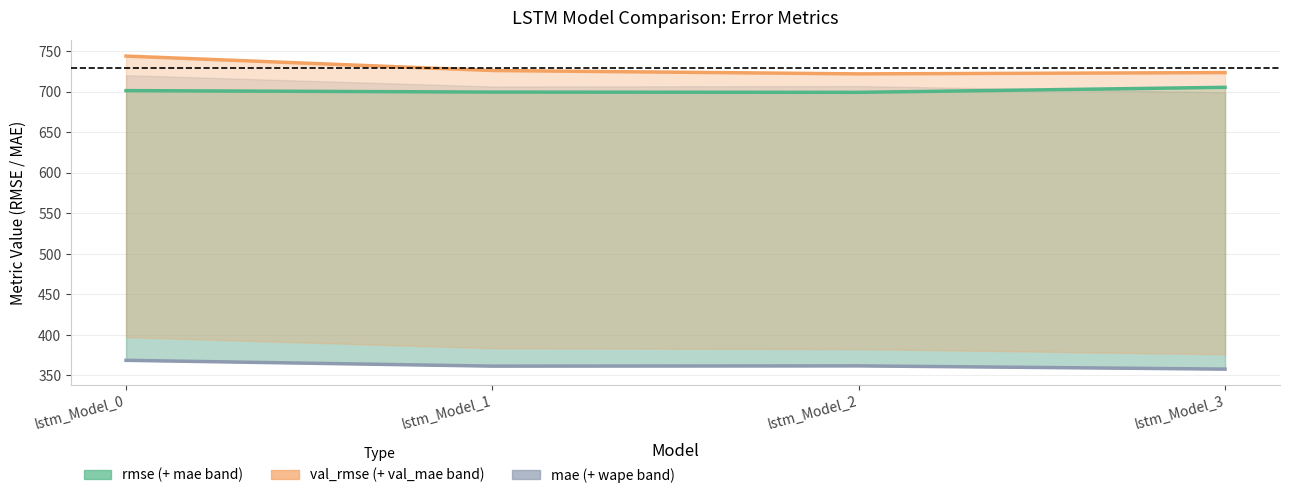

What is the sum of the mae values at lstm_Model_1 and lstm_Model_3?

719.4